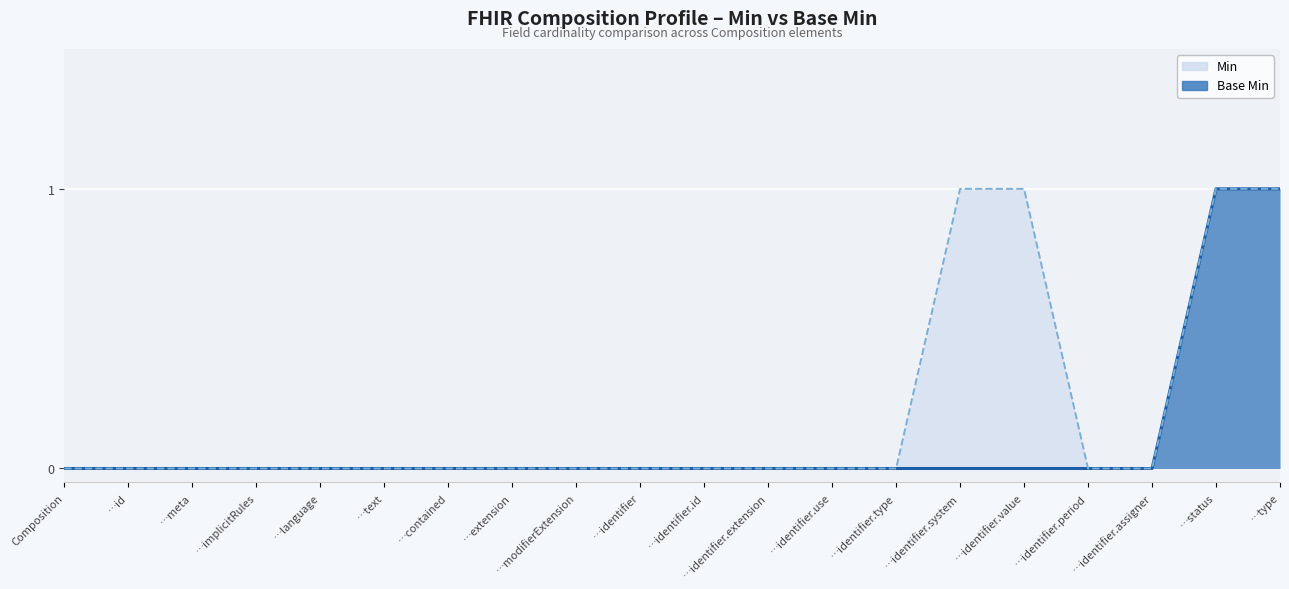

True or false: Min and Base Min intersect in this chart.

False